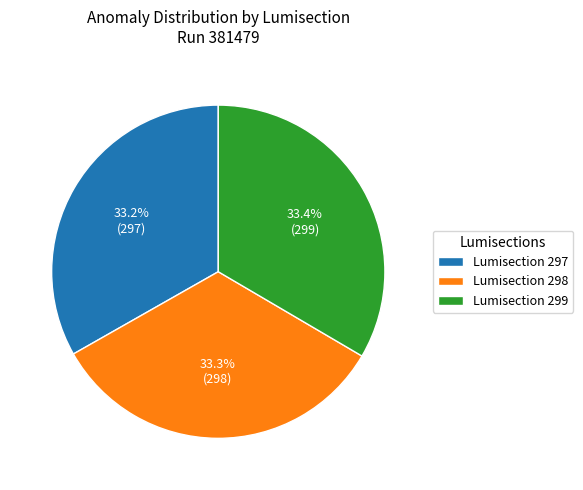

Combined, do Lumisection 298 and Lumisection 297 account for over 50%?

Yes